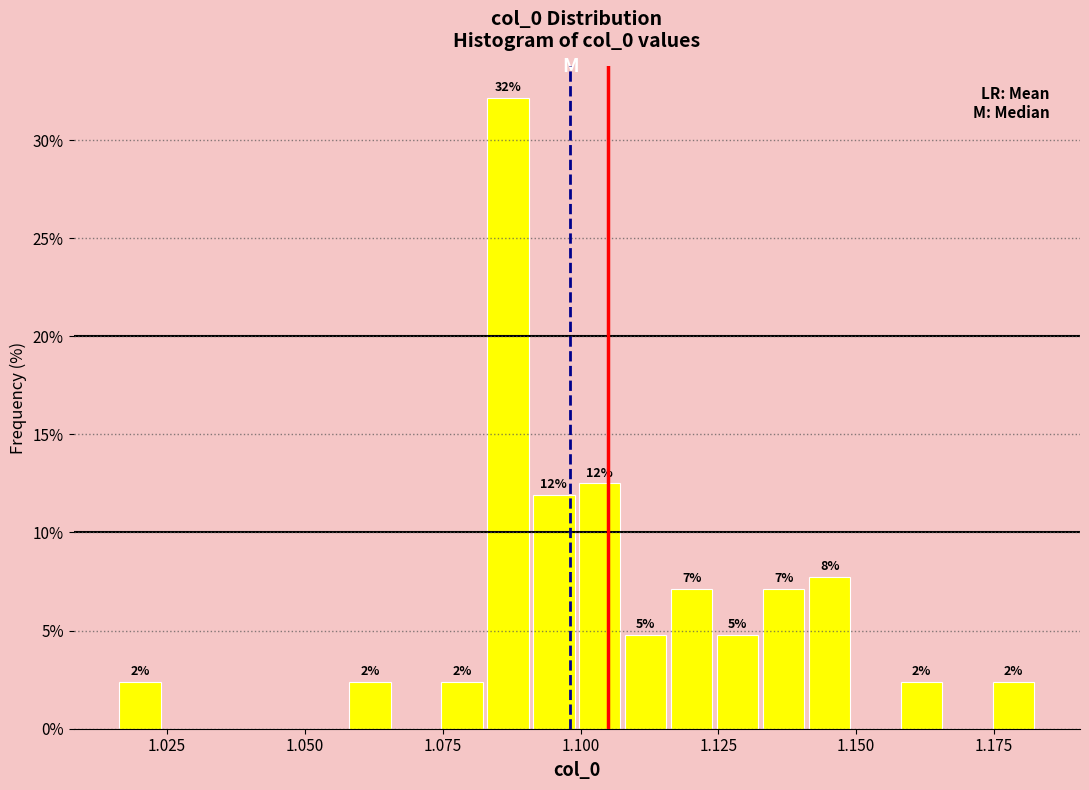

Read against the x-axis, roughly where is the centre of the tallest bar?

1.085